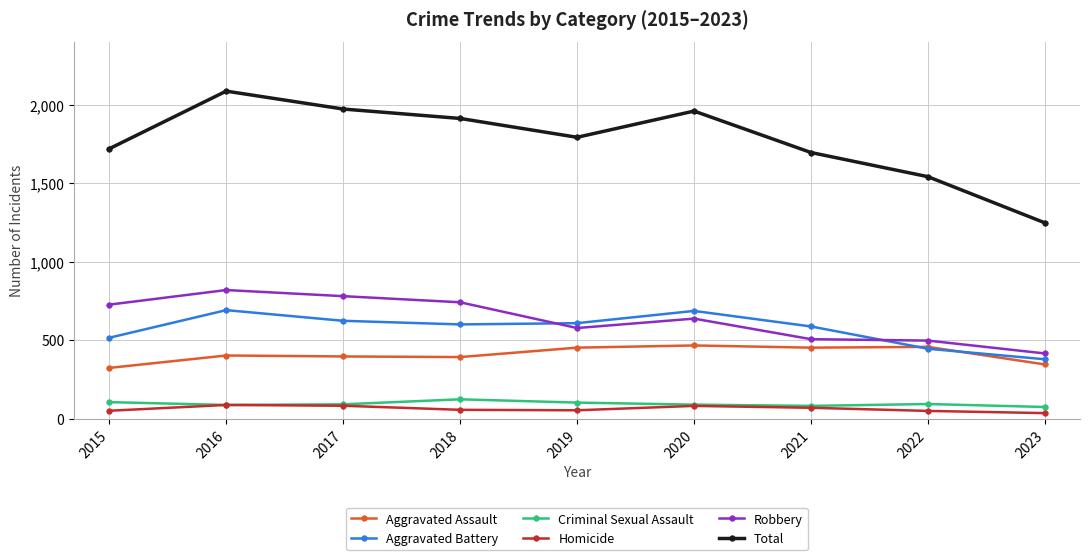

True or false: Aggravated Battery and Criminal Sexual Assault cross at least once.

False